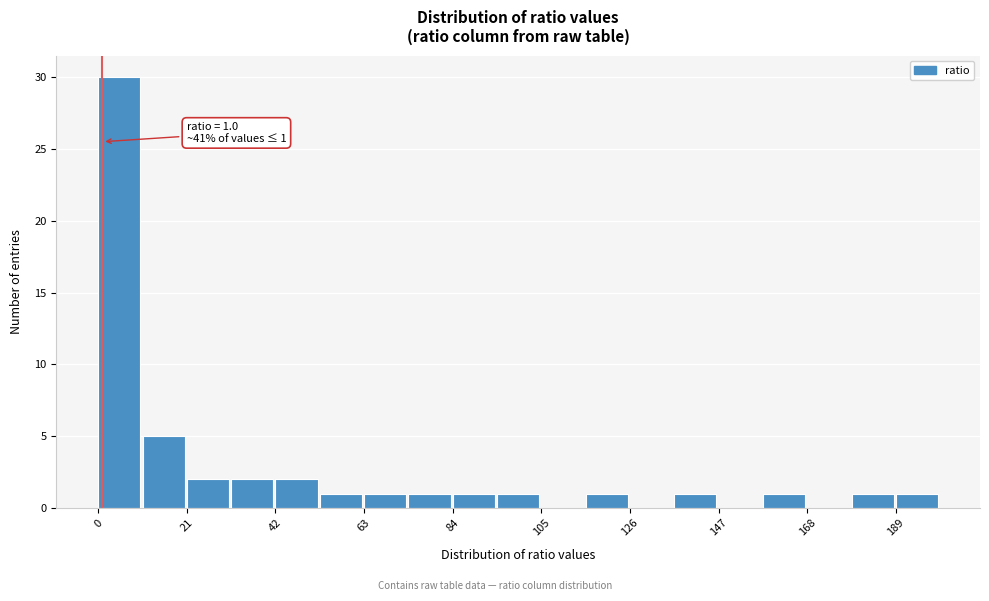

Around what value on the x-axis is the tallest bar? Give the approximate position of its centre, as read against the axis.

5